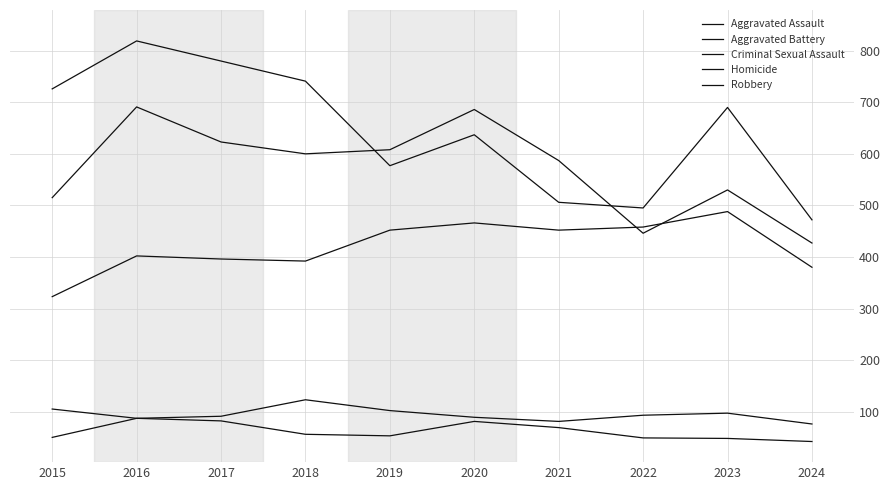

Which label corresponds to the largest value in the chart?

2016